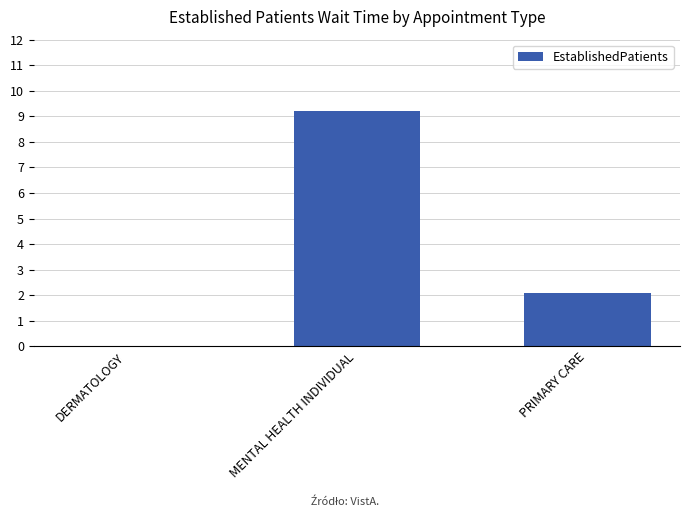

What is the sum of all values?

11.3